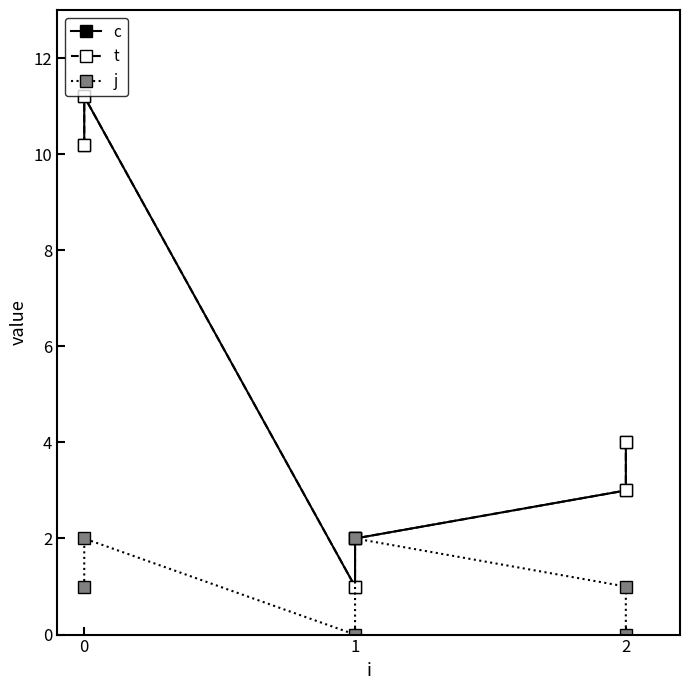

Rank the series by their maximum value, from highest to lowest.

c, t, j